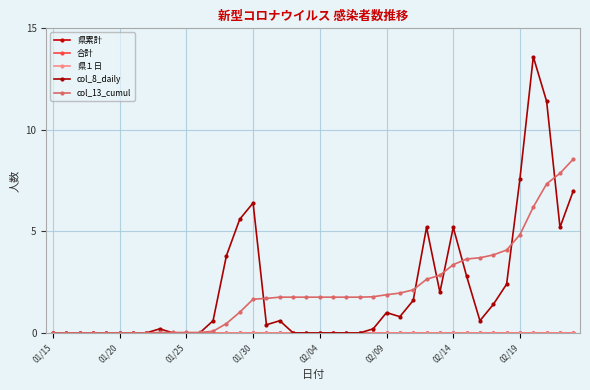

What is the difference between the maximum and minimum values in the col_8_daily series?

13.6